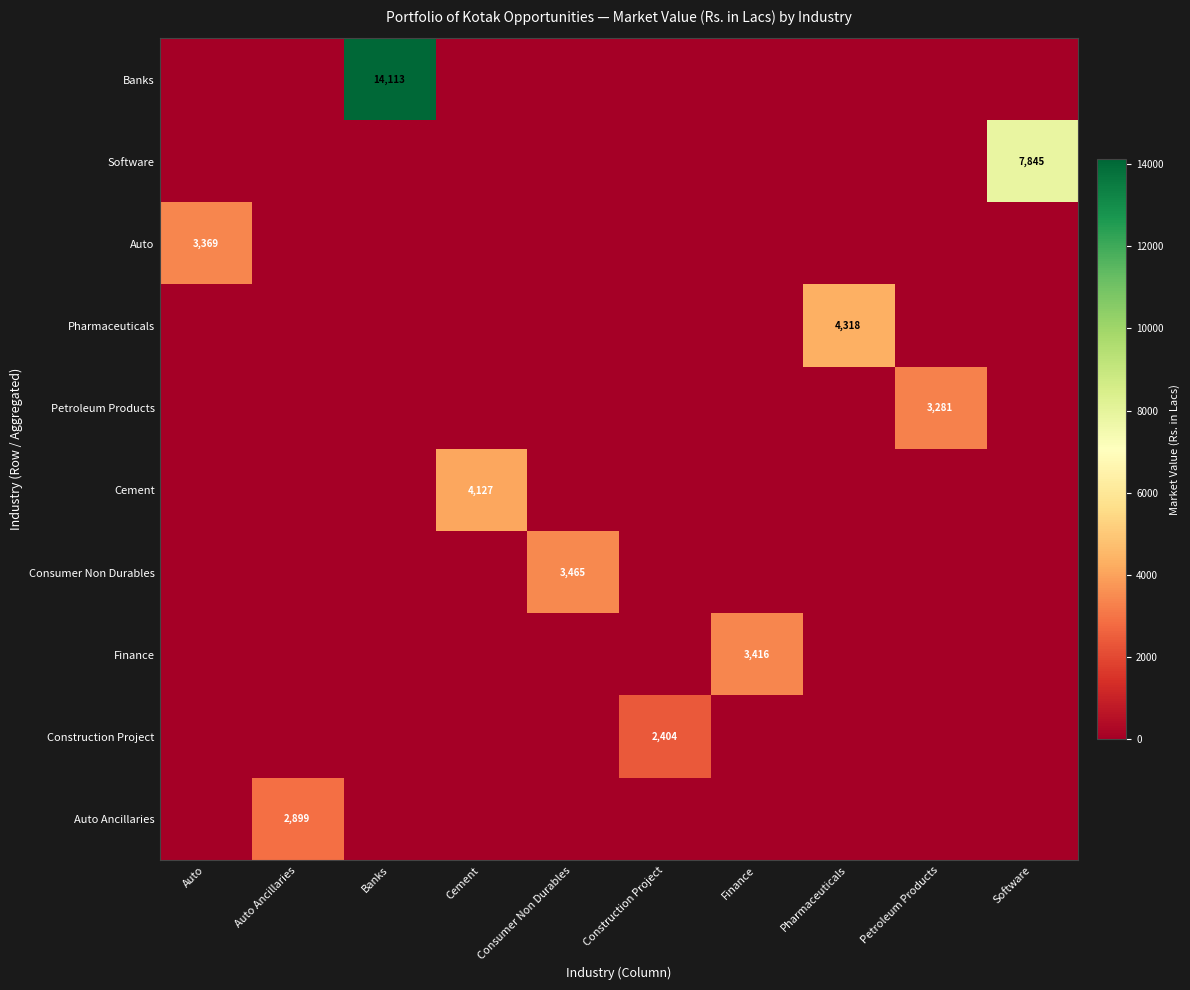

What is the sum of the Pharmaceuticals values at Pharmaceuticals and Construction Project?

4318.2